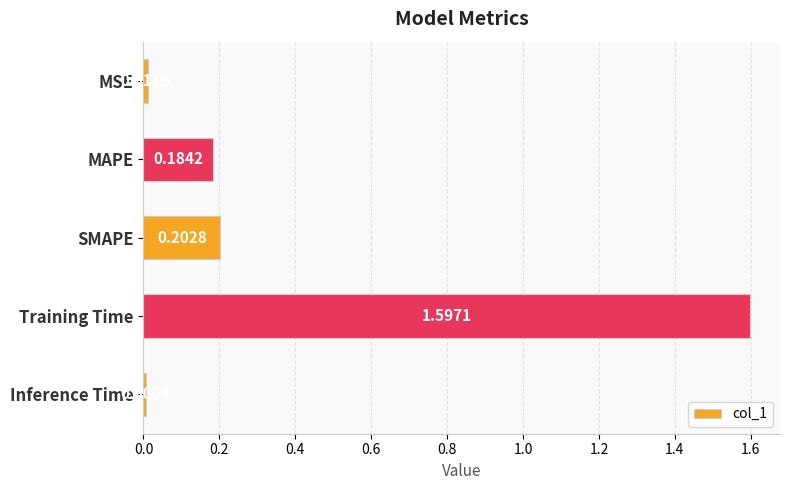

What is the sum of the values at MAPE and SMAPE?

0.4